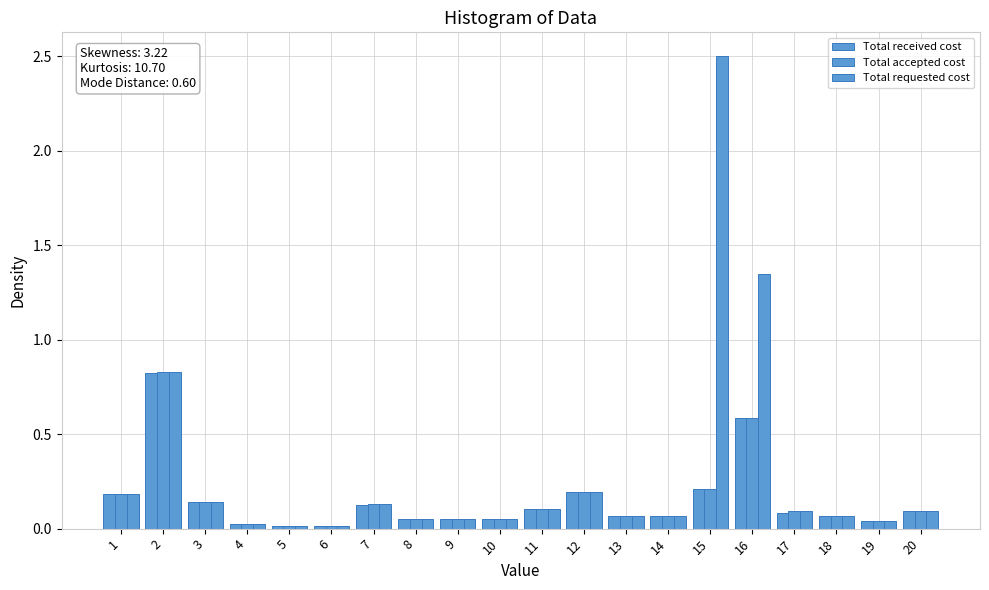

Are the bars grouped side by side (vs. stacked)?

Yes